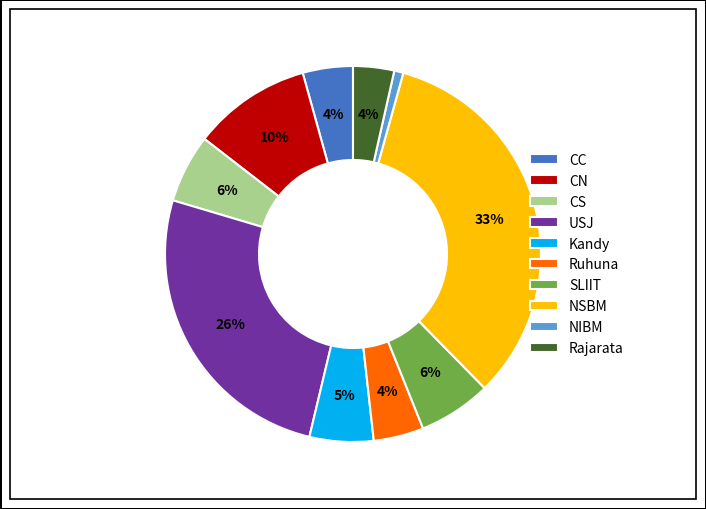

What percentage is the SLIIT slice, to the nearest percent?

6%